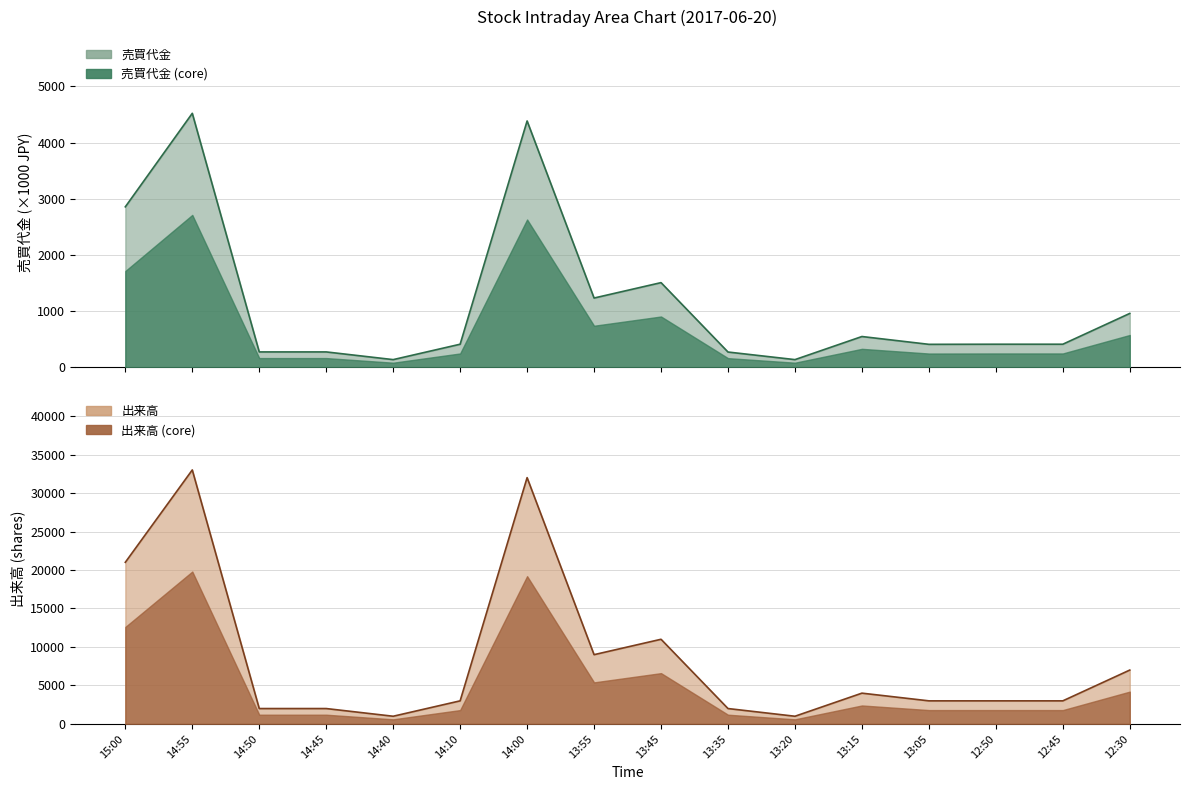

The 出来高 series shows 1000 at 14:40. True or false?

True